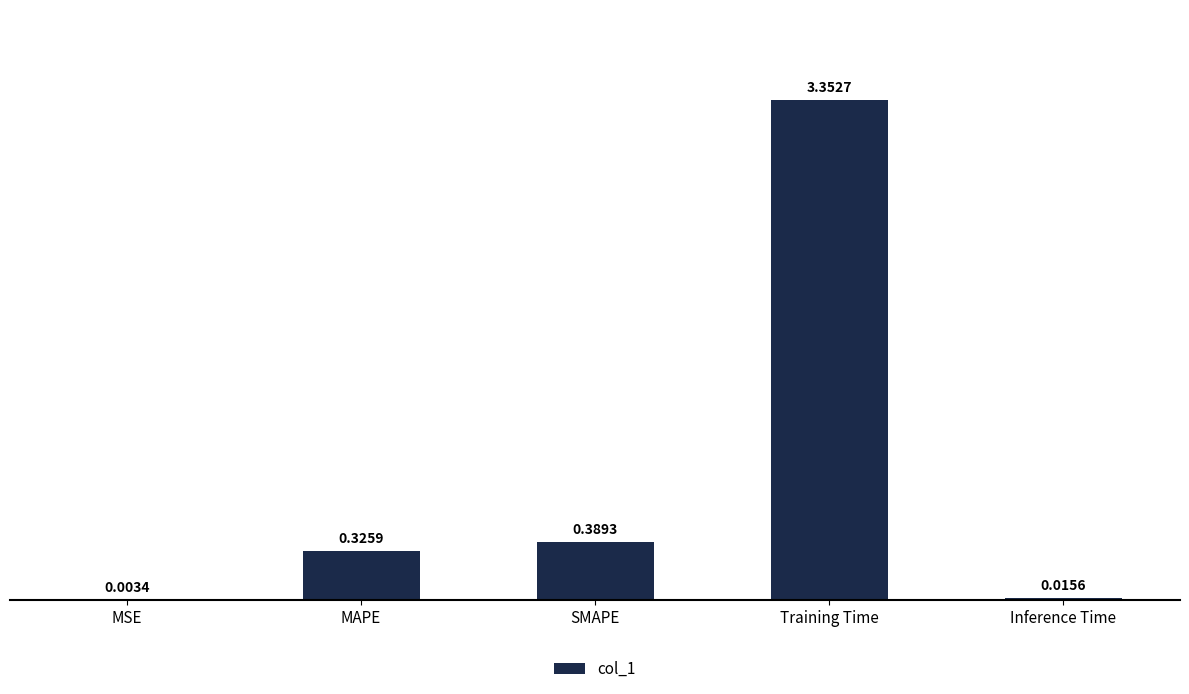

Which has a higher value, MSE or MAPE?

MAPE